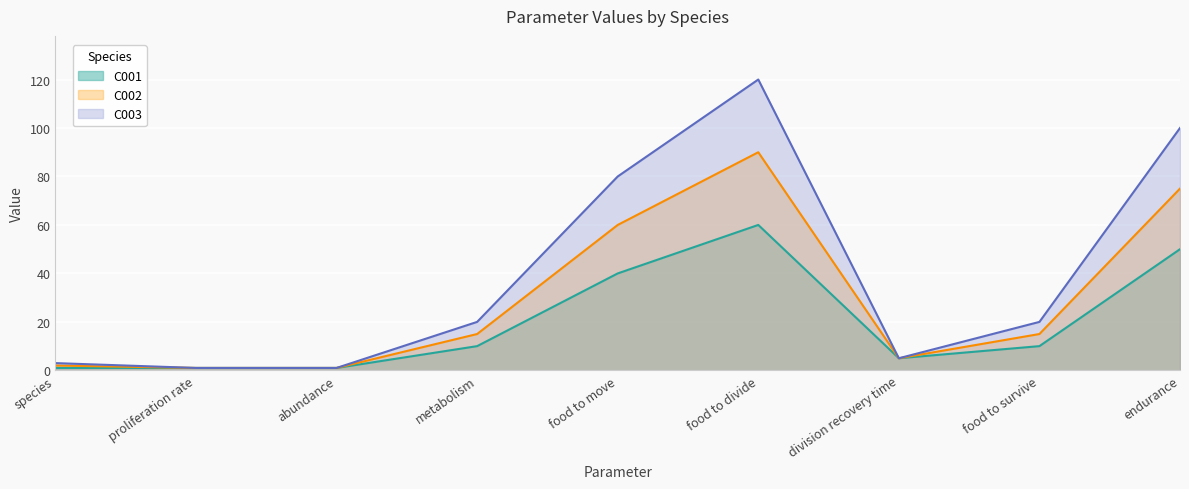

Where is the first local maximum for C001?

food to divide